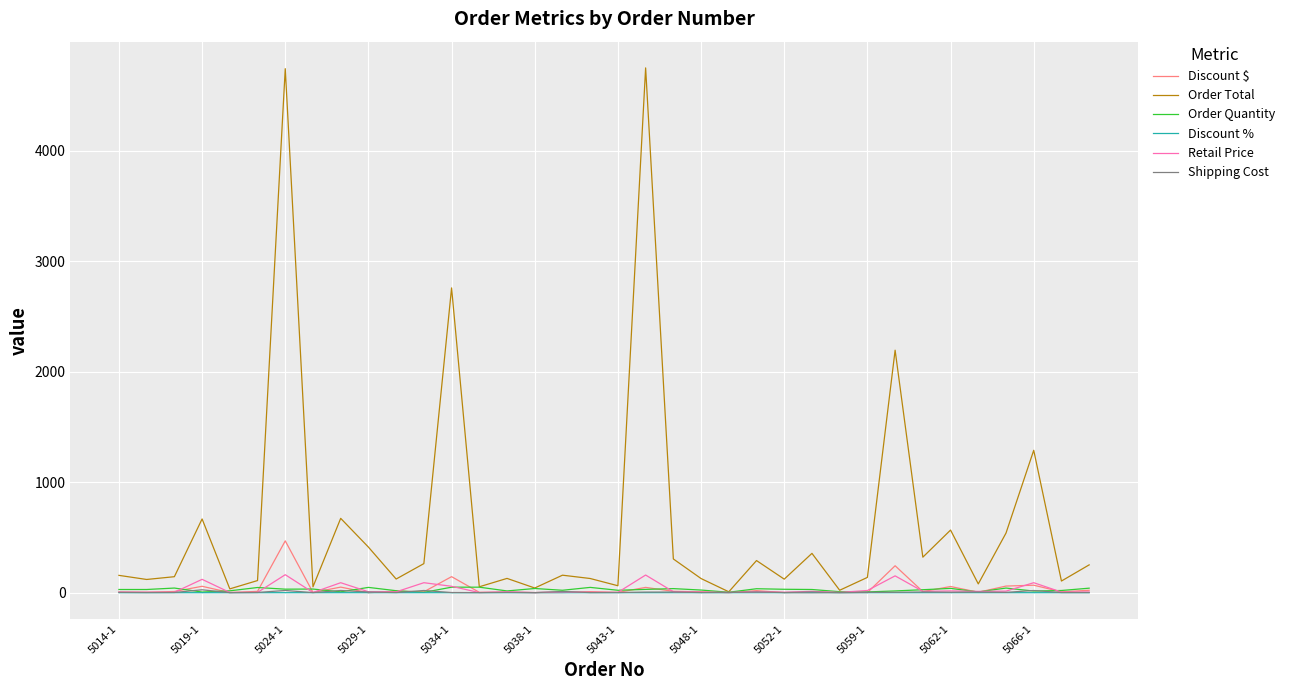

Which series has the largest range (max minus min)?

Order Total